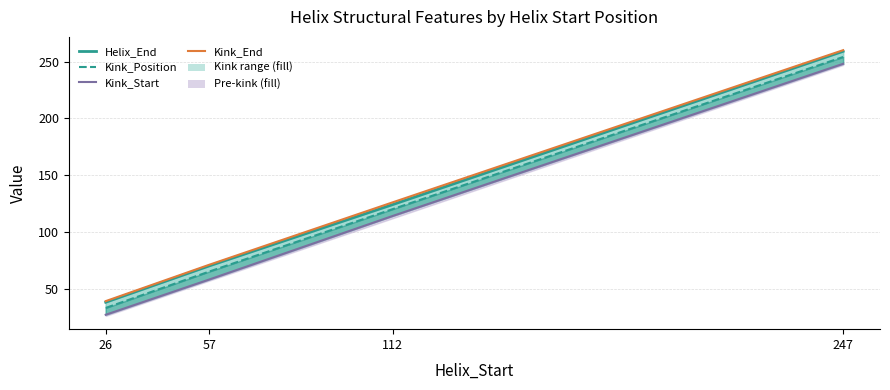

List the series in order of their peak value, highest first.

Kink_End line, Helix_End line, Kink_Position line, Kink_Start line